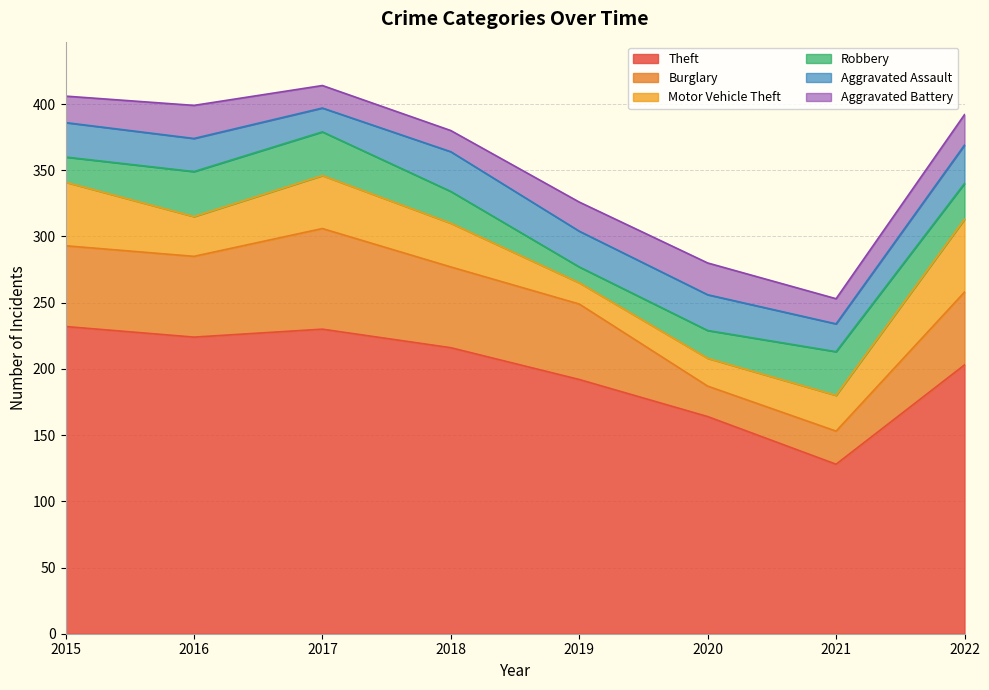

Which series has the widest spread of values?

Theft